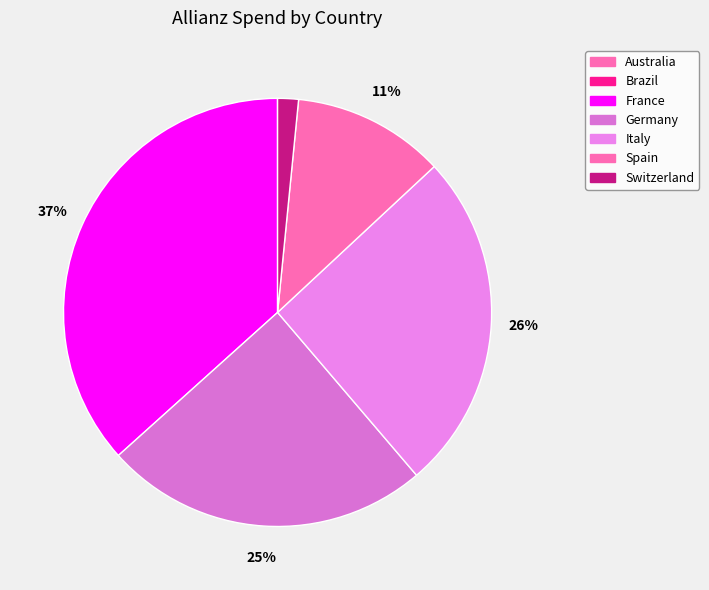

Is the sum of Germany and Spain greater than half?

No